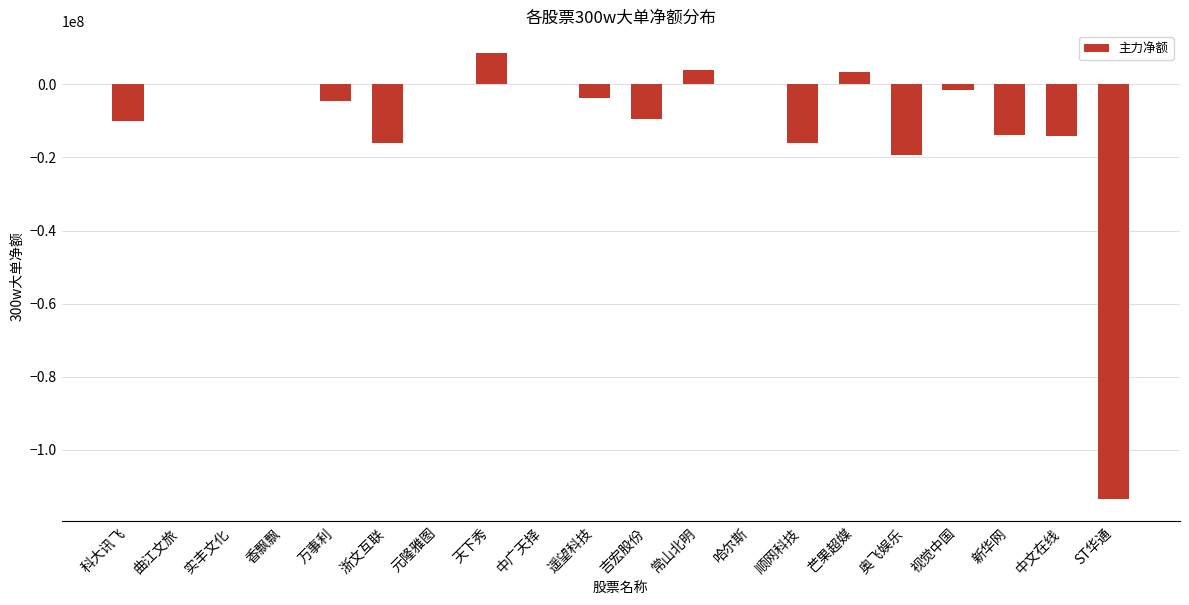

What is the greatest value displayed?

8463977